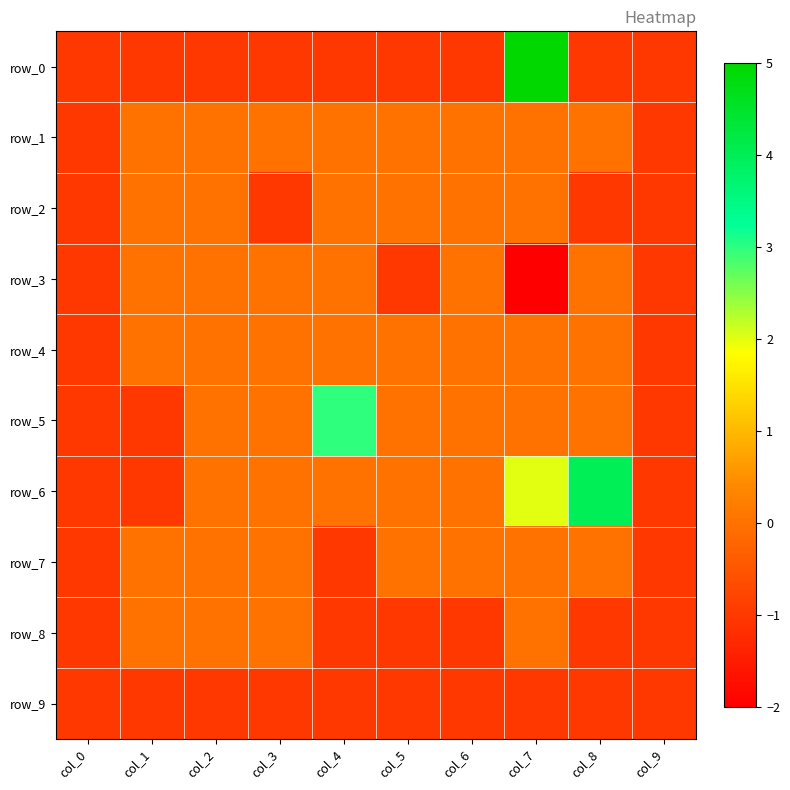

Count the row_8 values in the range -1 to 0.

10